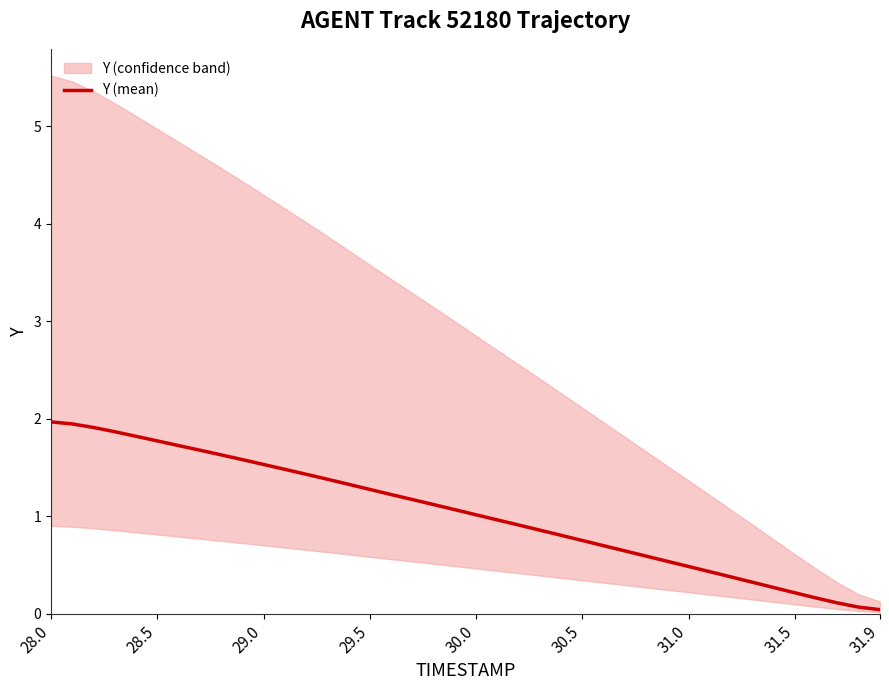

What is the label of the 1st point from the left?

28.0